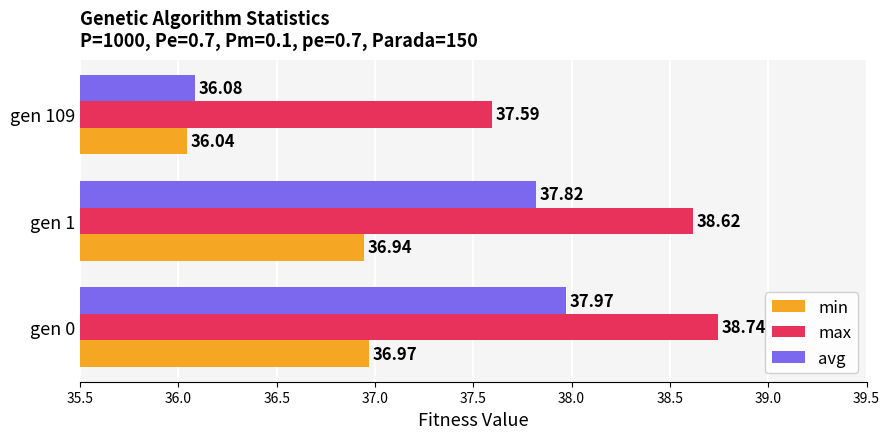

What is the average value of the min series?

36.7